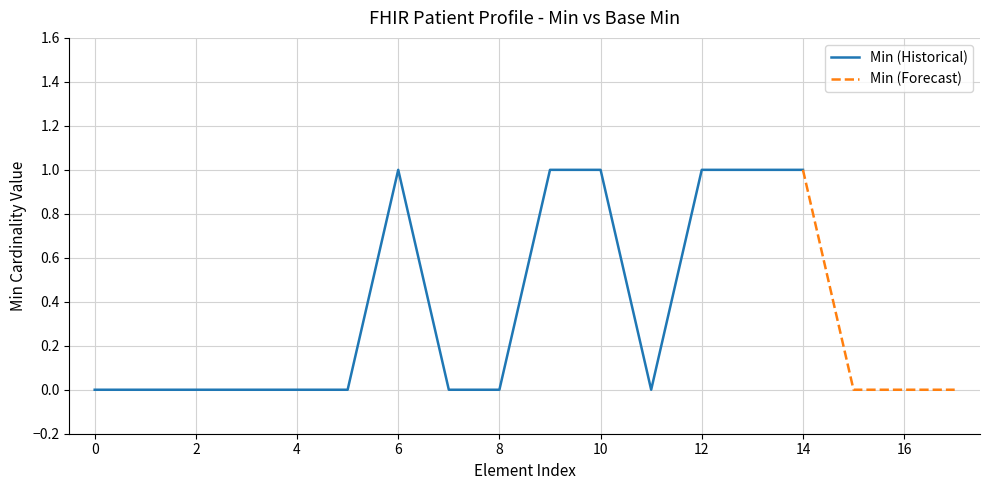

True or false: x_base_min and x_min cross at least once.

False